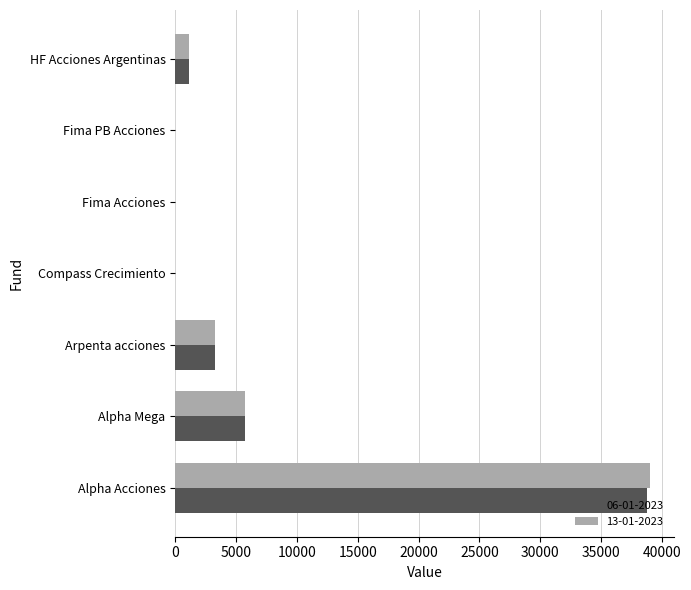

The value of 13-01-2023 at Compass Crecimiento is -22382.8. True or false?

False